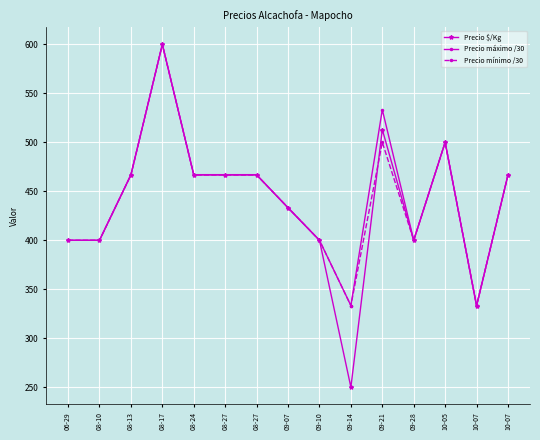

What is the approximate value of Precio máximo /30 at 08-10?

400.0